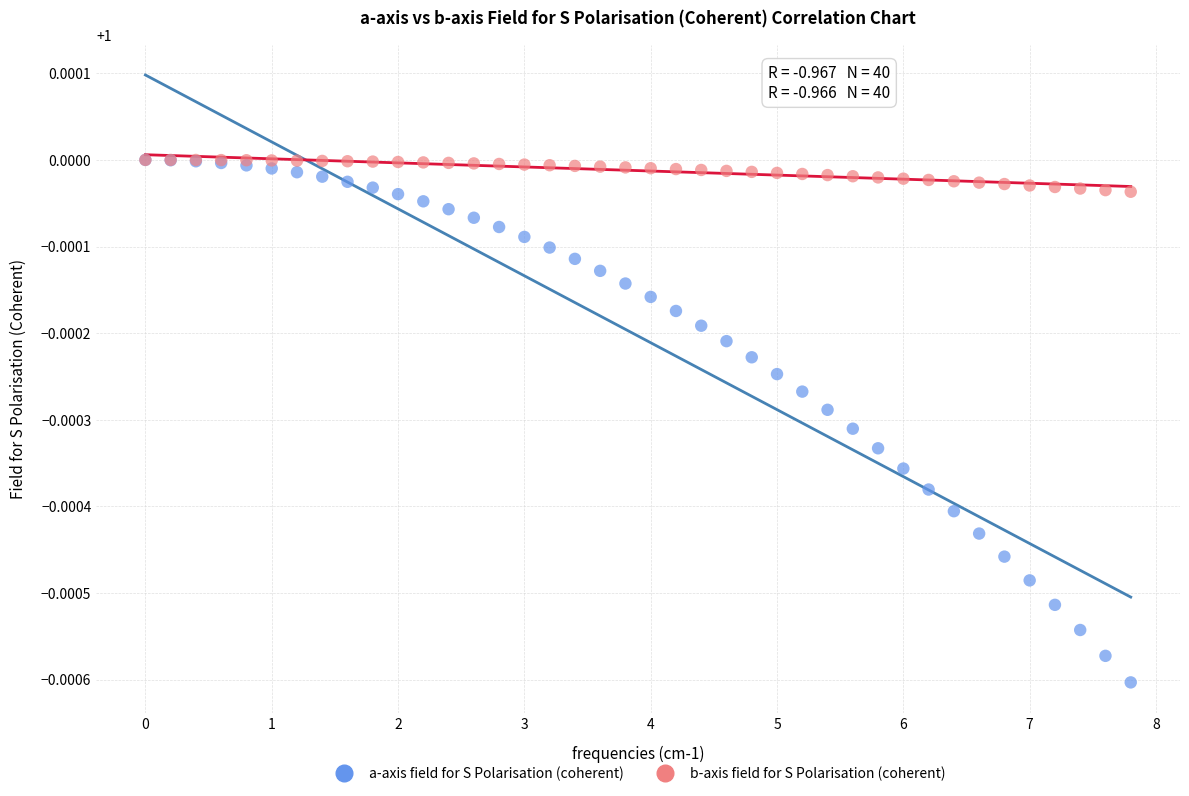

Which series contains the lowest Y value?

a-axis field for S Polarisation (coherent)